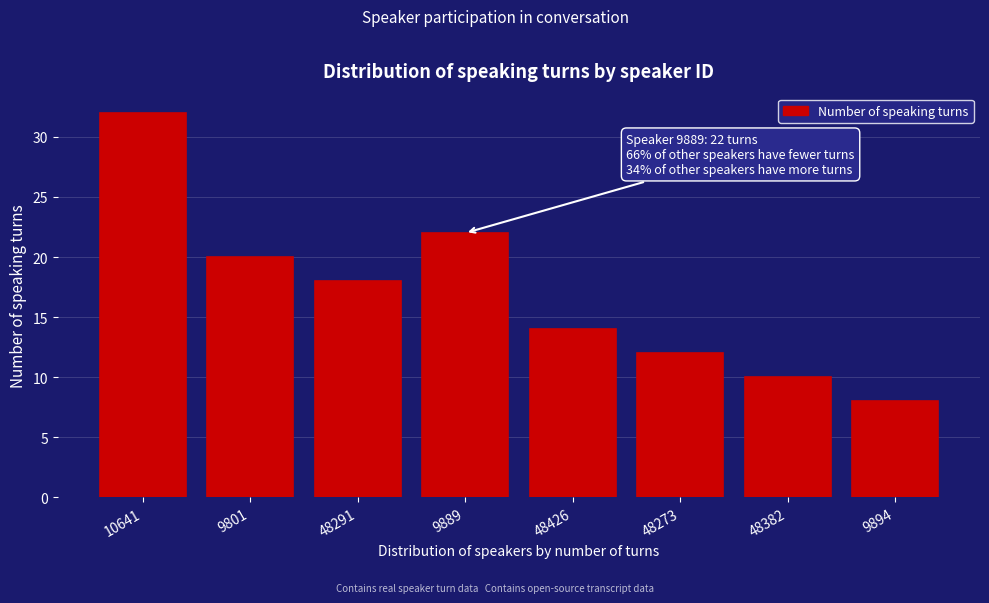

Reading left to right, list all the values displayed in this chart.

10641=32	9801=20	48291=18	9889=22	48426=14	48273=12	48382=10	9894=8